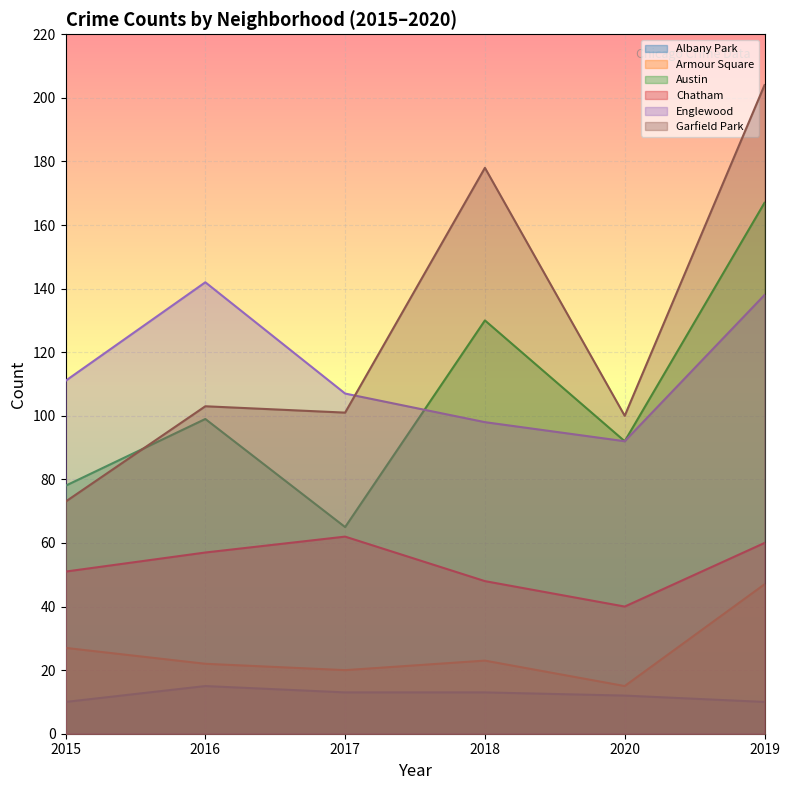

Is the value of Albany Park at 2018 greater than the value of Armour Square at 2018?

No